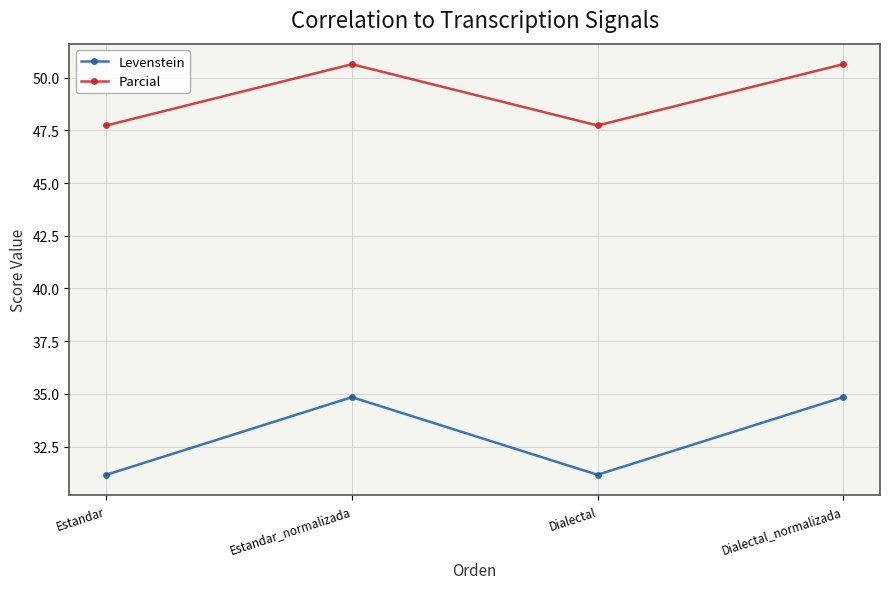

Rank the series at Dialectal_normalizada from lowest to highest value.

Levenstein, Parcial